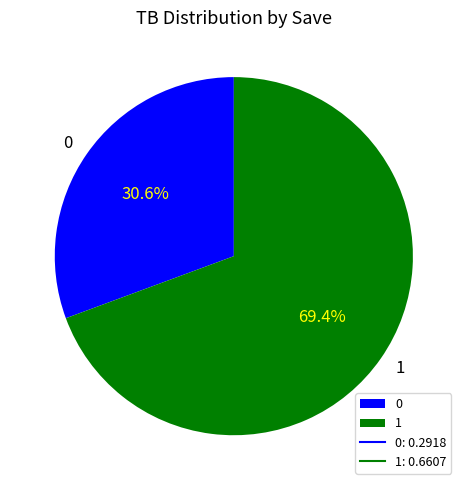

Is 0 the majority of the pie?

No